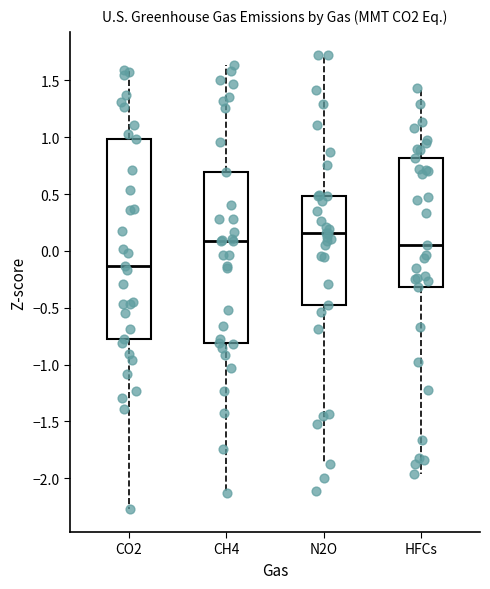

Reading left to right, read every box against the y-axis: the position of its median line, the range the box covers, and the ends of its whiskers. The values are not printed on the chart, so give them approximately, as read against the axis.

CO2: median -0.15, box -0.80 to 1.00, whiskers -2.25 to 1.60
CH4: median 0.10, box -0.80 to 0.70, whiskers -2.15 to 1.65
N2O: median 0.15, box -0.50 to 0.50, whiskers -1.85 to 1.75
HFCs: median 0.05, box -0.30 to 0.80, whiskers -1.95 to 1.45